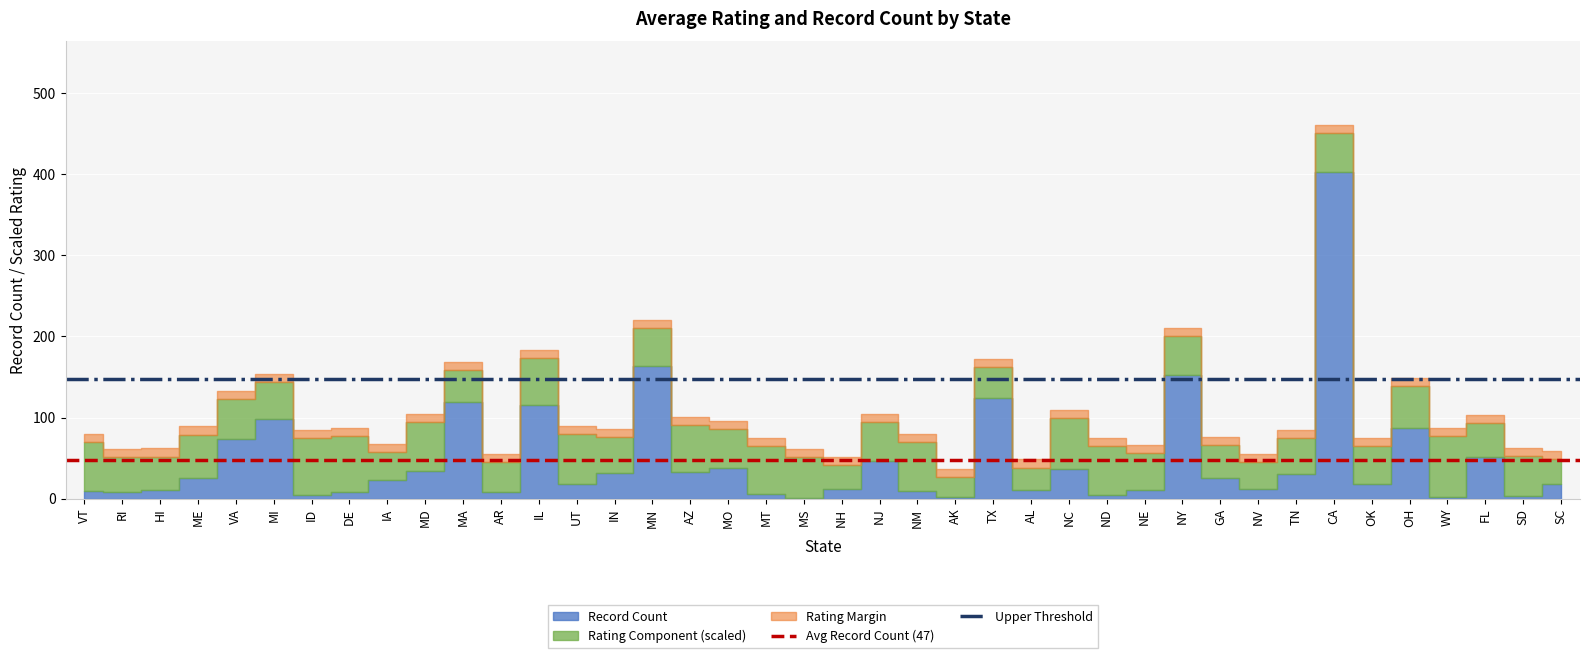

What is the label of the 2nd point from the left?

RI